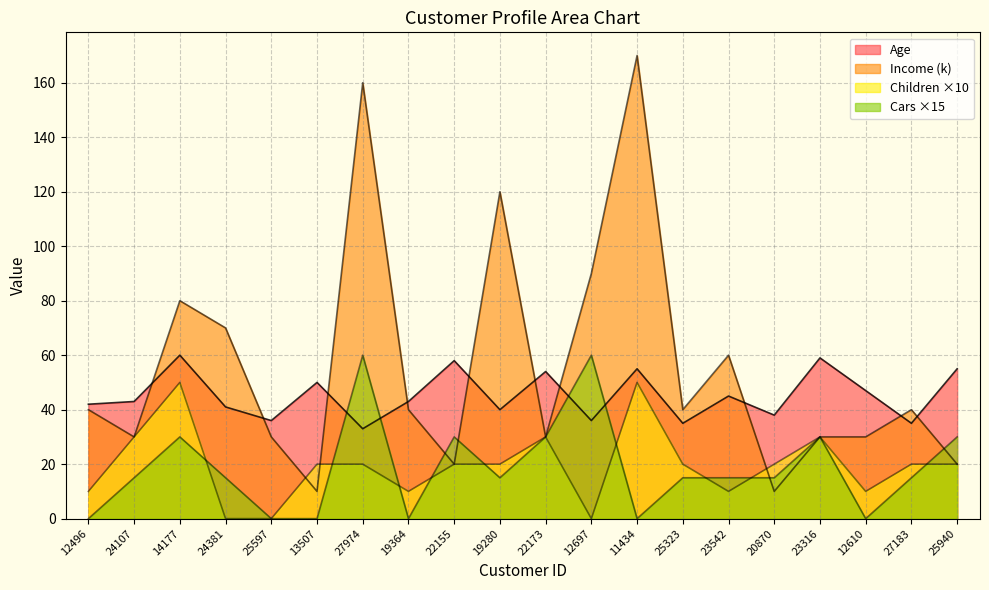

Does the chart display data point markers on the line(s)?

No